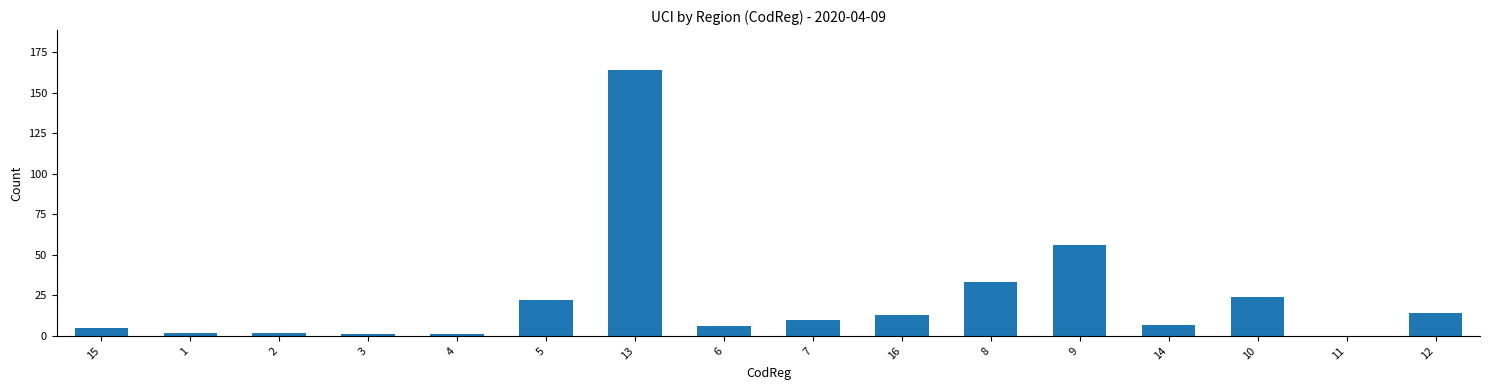

What is the maximum value shown in the chart?

164